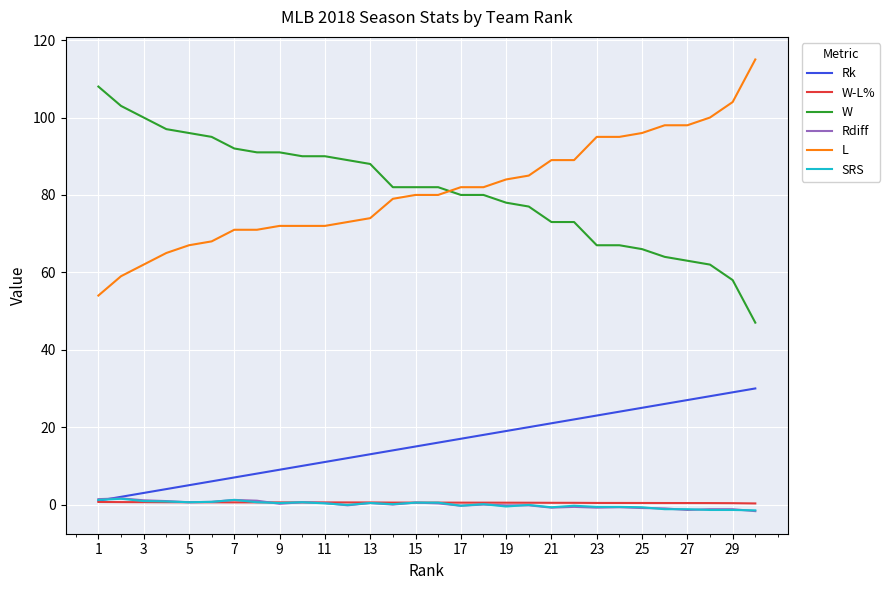

How many values in the Rk series are below 16?

15